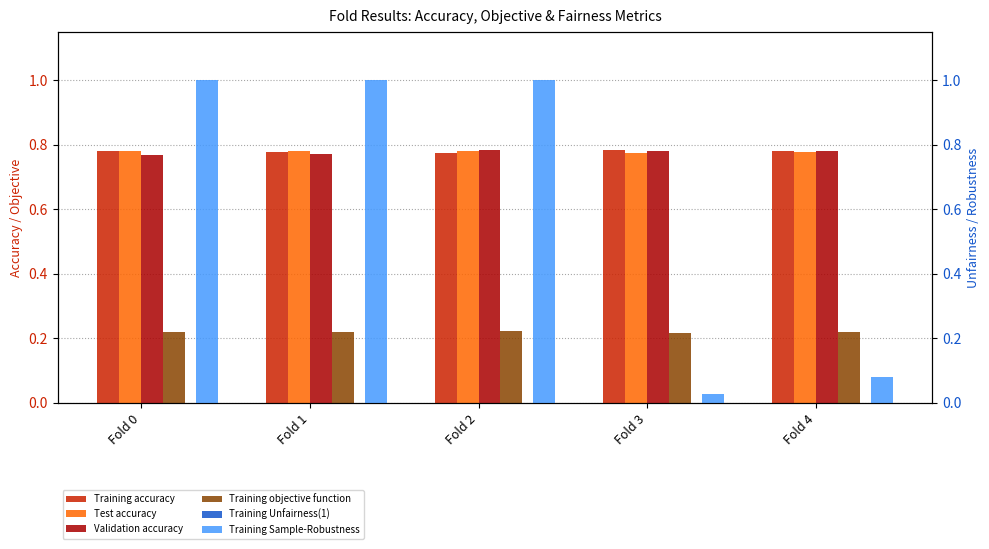

What is the spread (max minus min) of values at Fold 4?

0.8